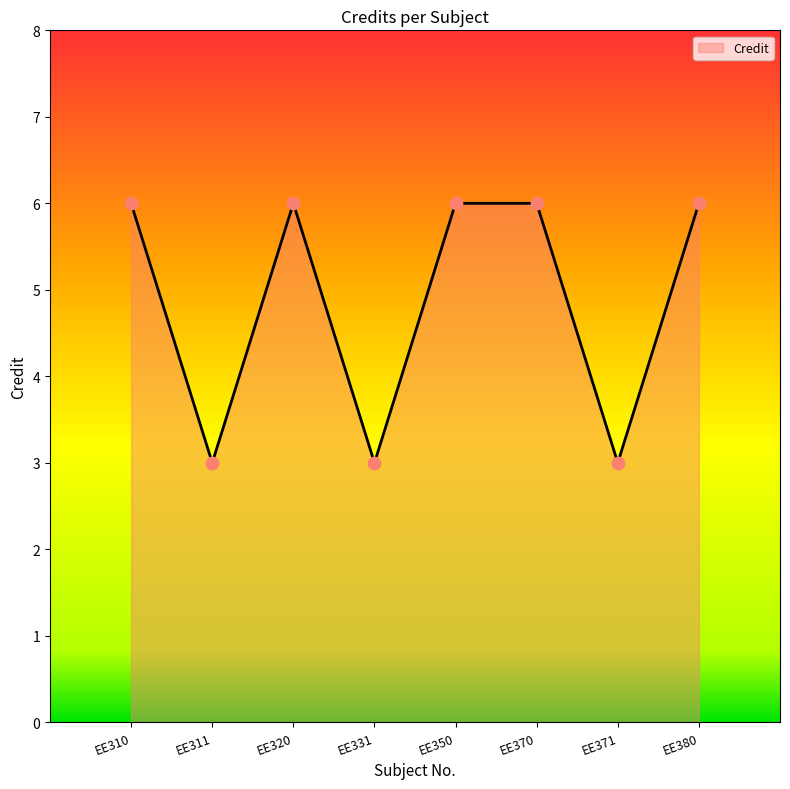

Which has a higher value, EE320 or EE311?

EE320